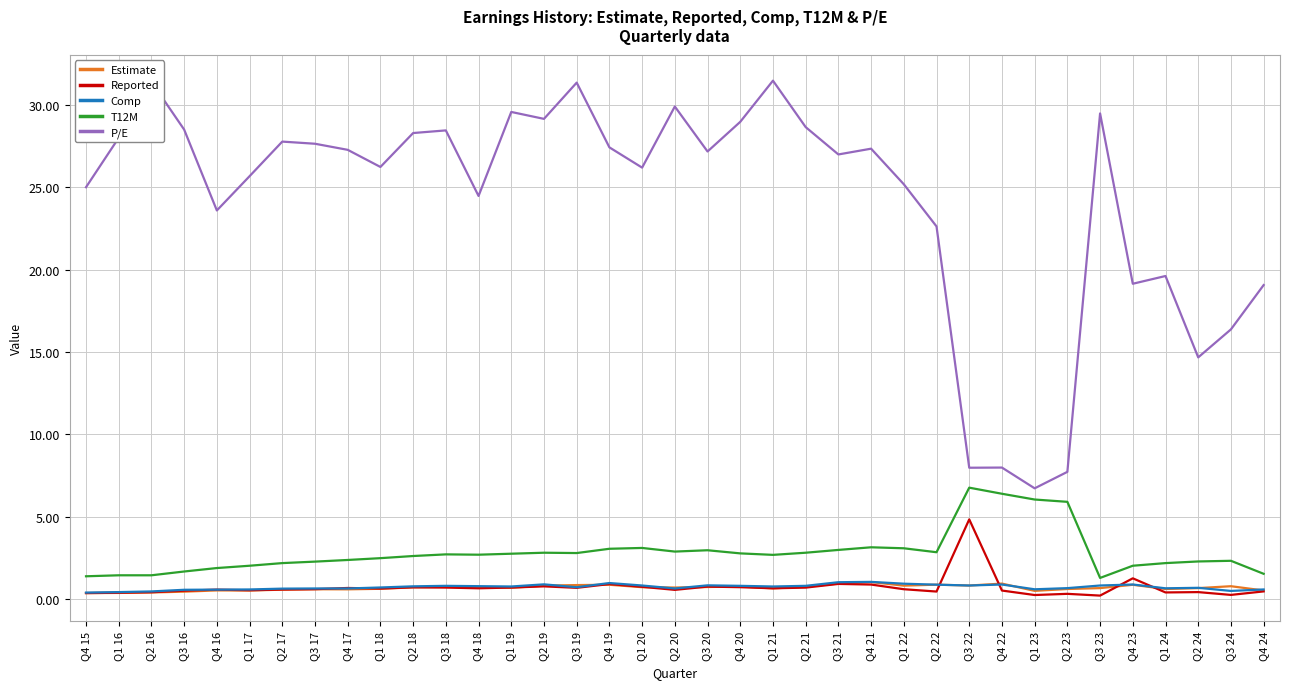

True or false: Estimate and T12M cross at least once.

False